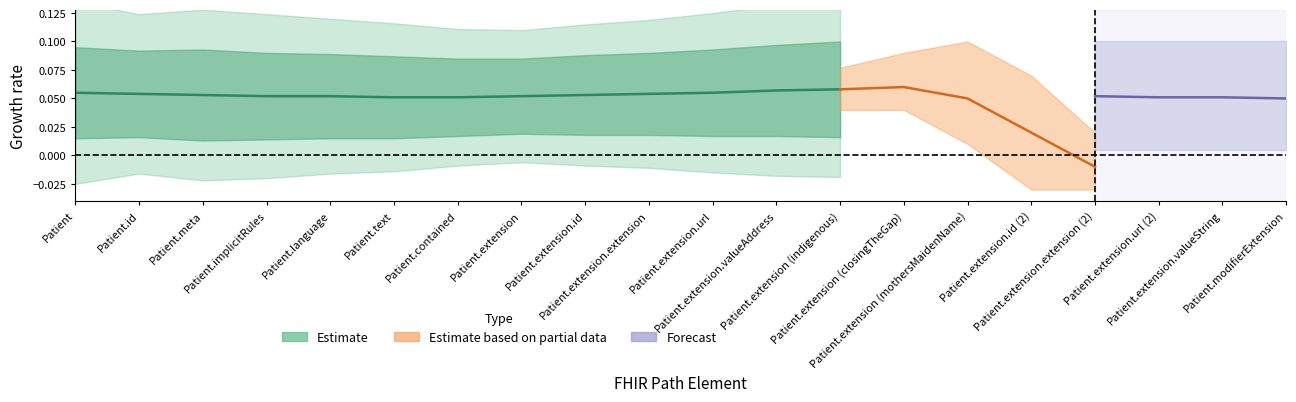

How many lines are shown in the chart?

3